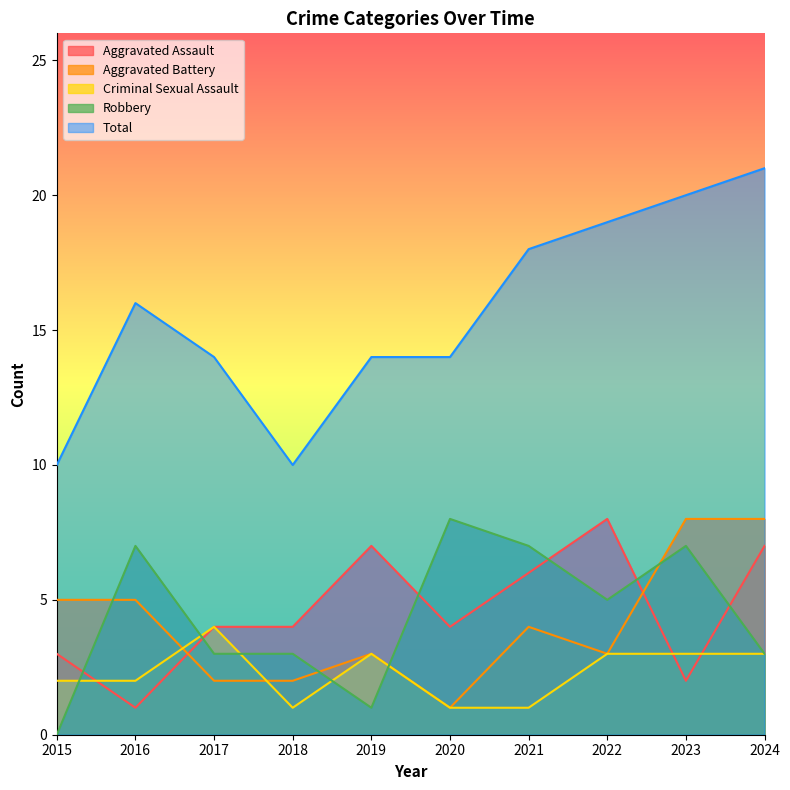

How many interior local peaks does the Robbery series have?

3